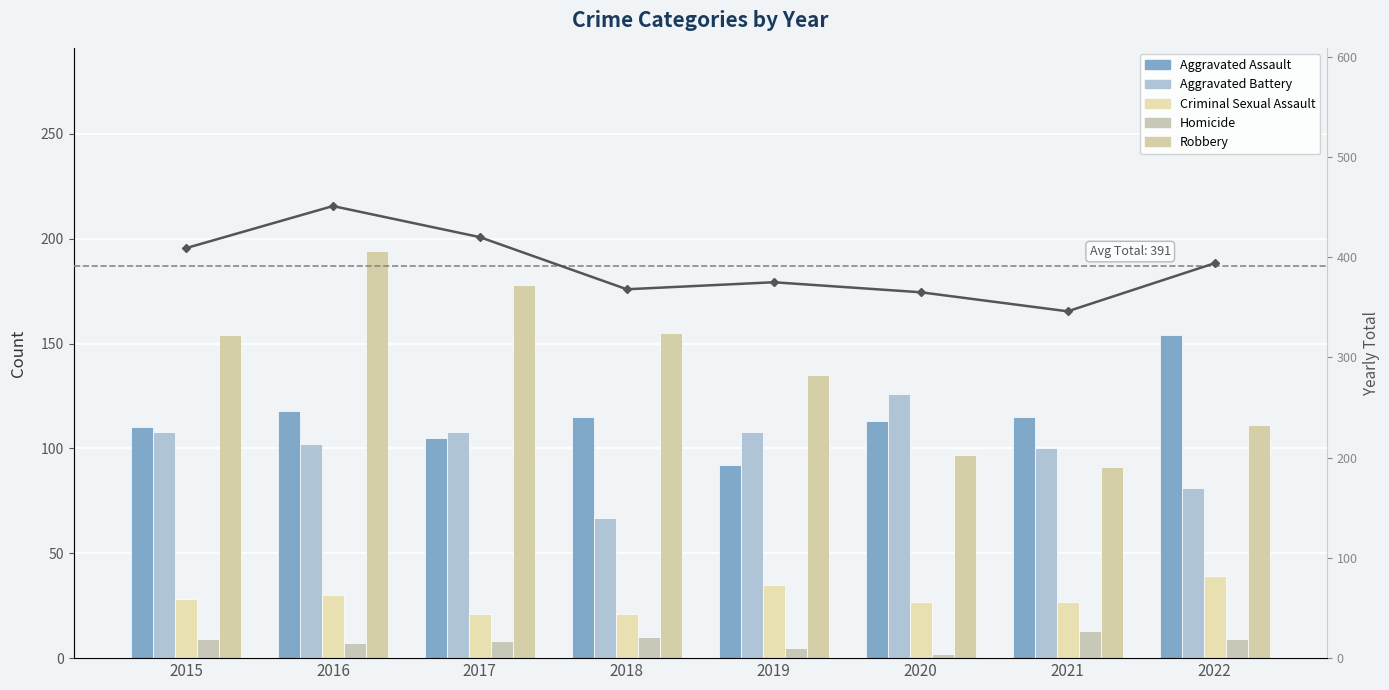

Which series has the largest total across all categories?

Yearly Total